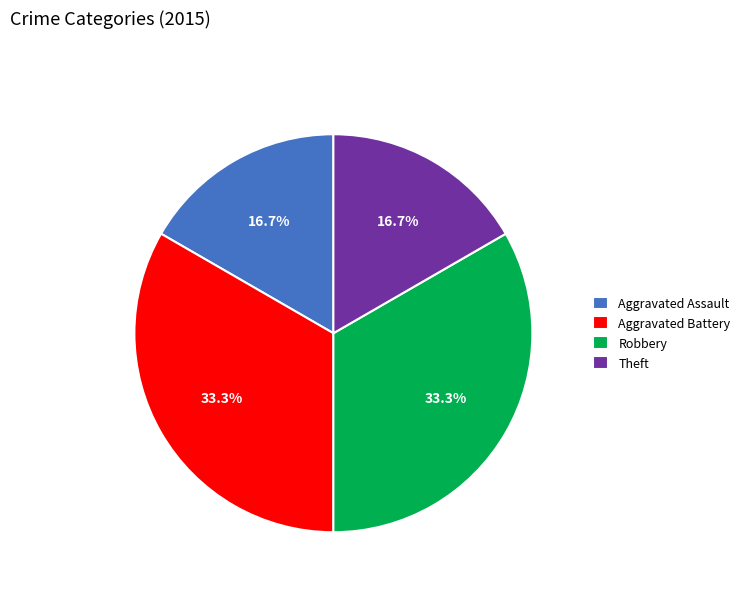

Combined, what portion of the pie is Robbery and Aggravated Assault?

50.0%